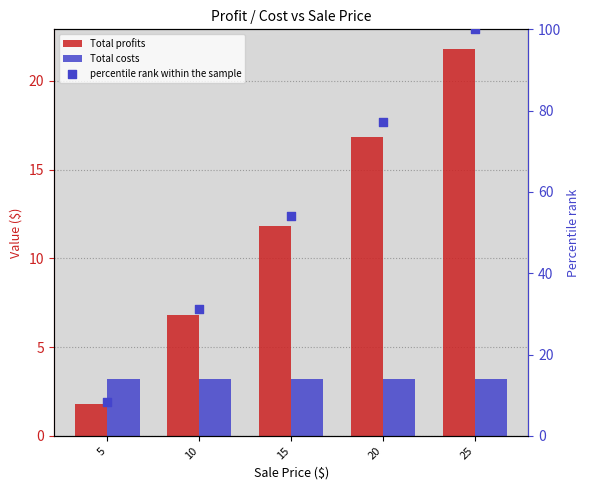

Which series has the widest spread of Y values?

percentile rank within the sample